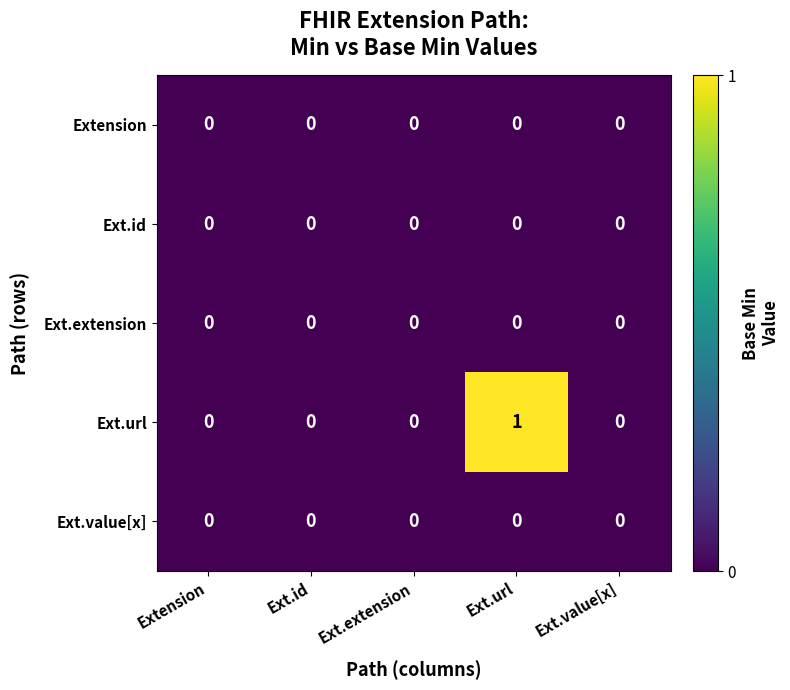

Which label corresponds to the largest value in the chart?

Ext.url